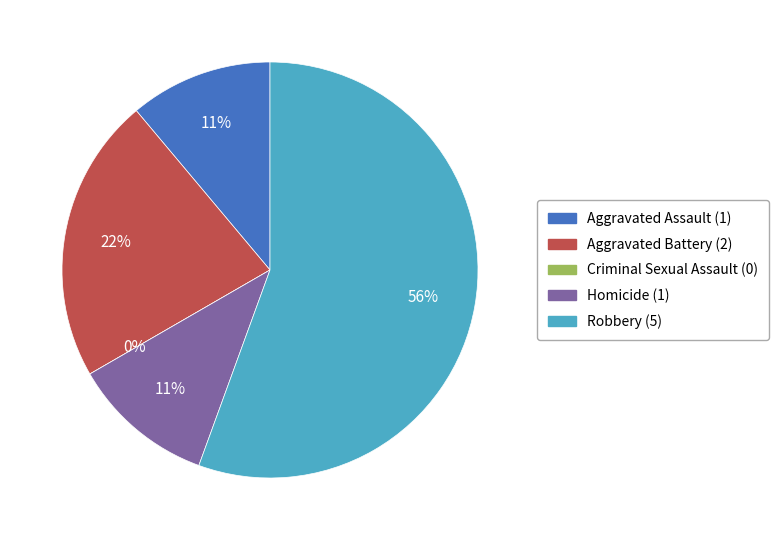

True or false: Homicide accounts for 1% of the total.

False